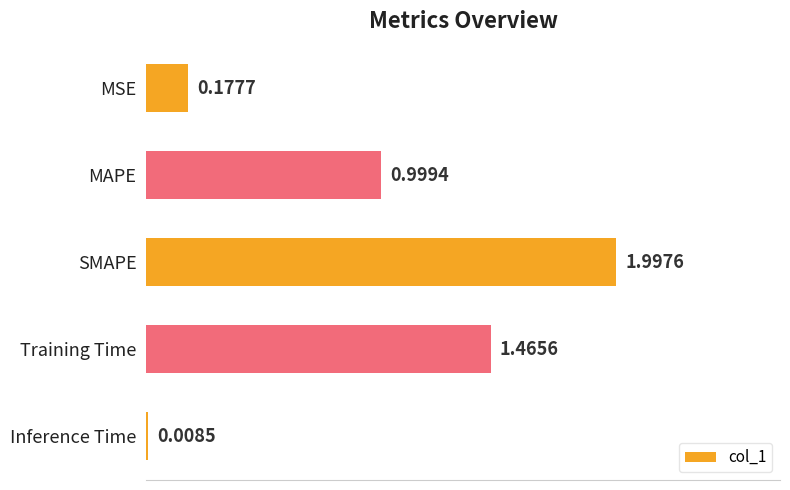

Rank the categories by value from lowest to highest.

Inference Time, MSE, MAPE, Training Time, SMAPE